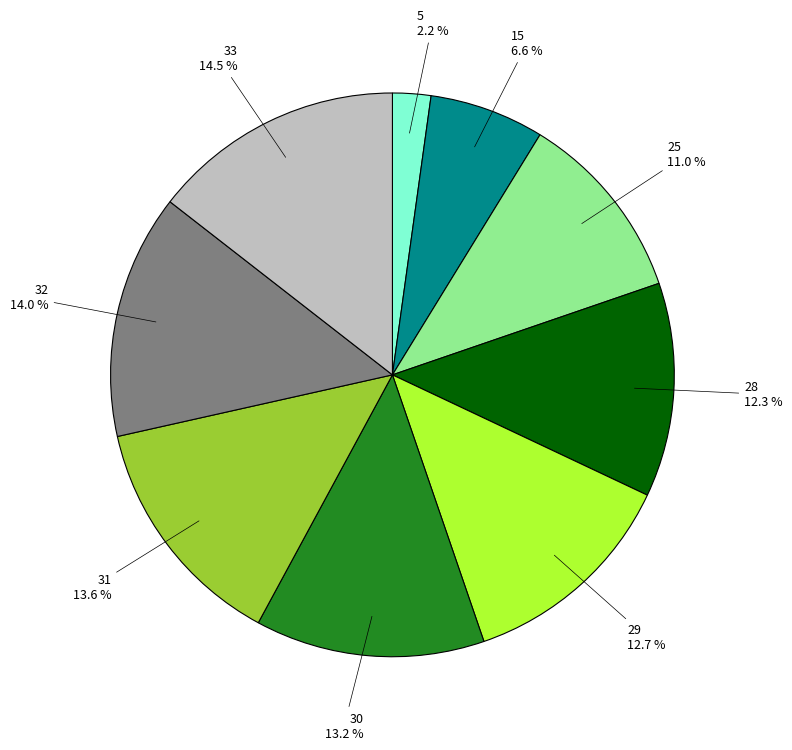

Approximately how many times larger is the value at 28 compared to 5?

5.6